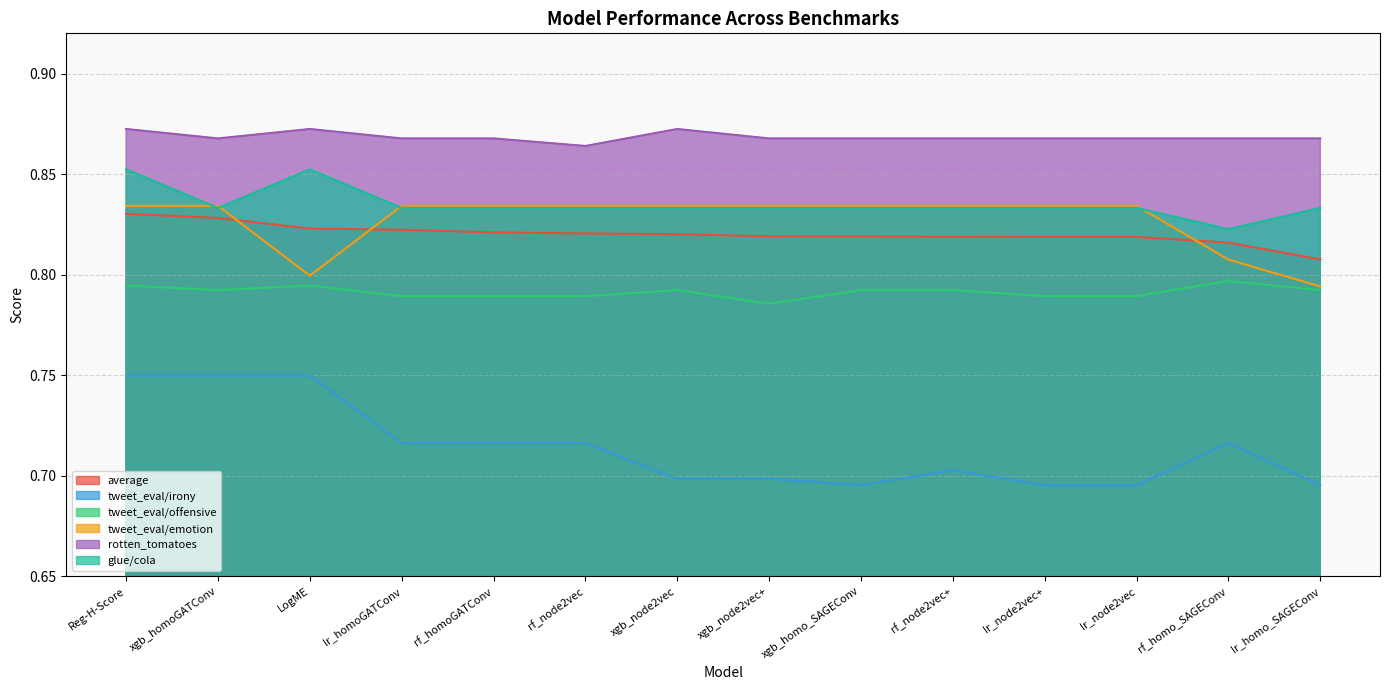

How many categories are shown in the chart?

14